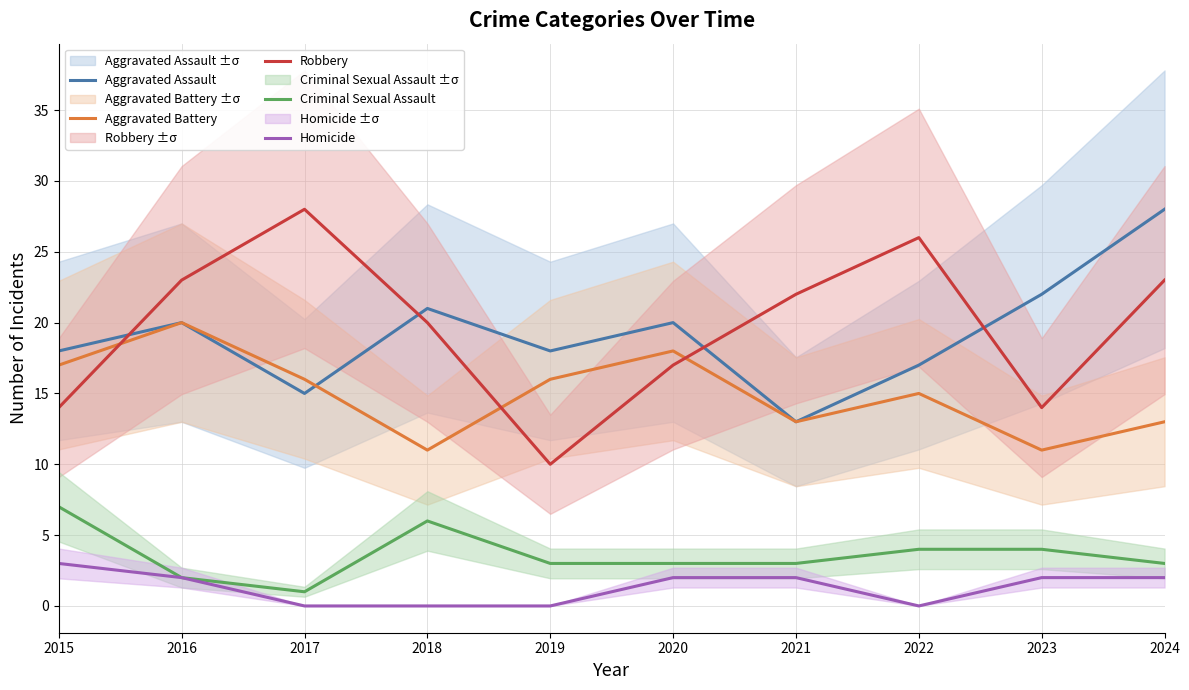

What is the difference between the Aggravated Assault values at 2018 and 2024?

7